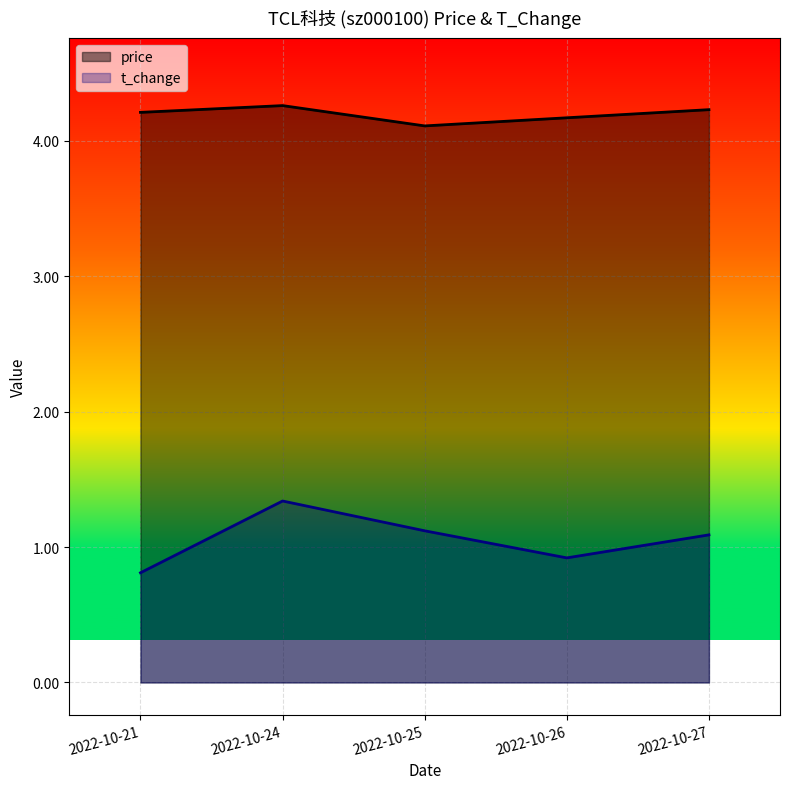

In t_change, how many points are higher than both neighbors (excluding endpoints)?

1